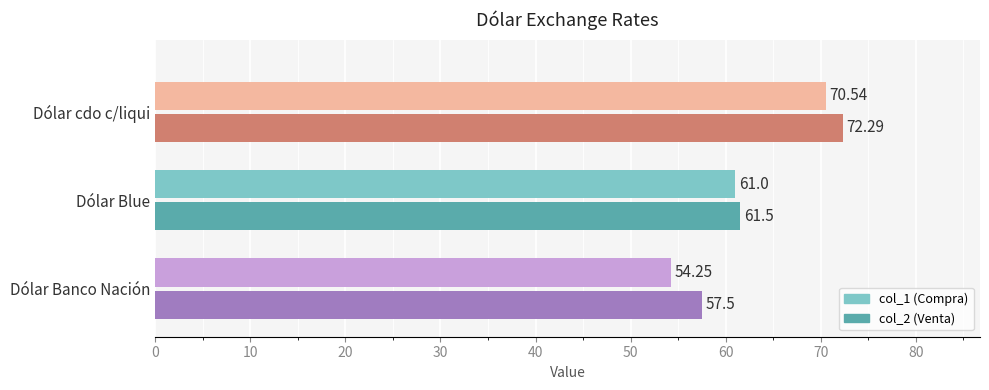

At which category is the sum across all series the highest?

Dólar cdo c/liqui